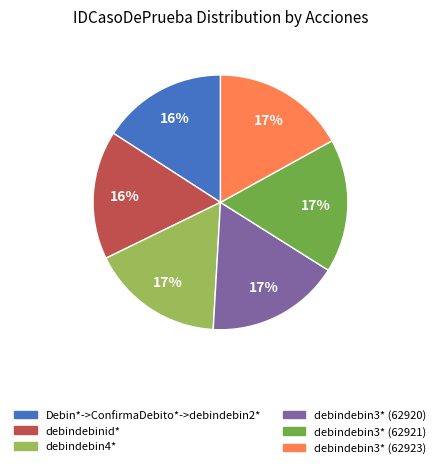

The Debin*->ConfirmaDebito*->debindebin2* slice represents 25% of the pie. True or false?

False